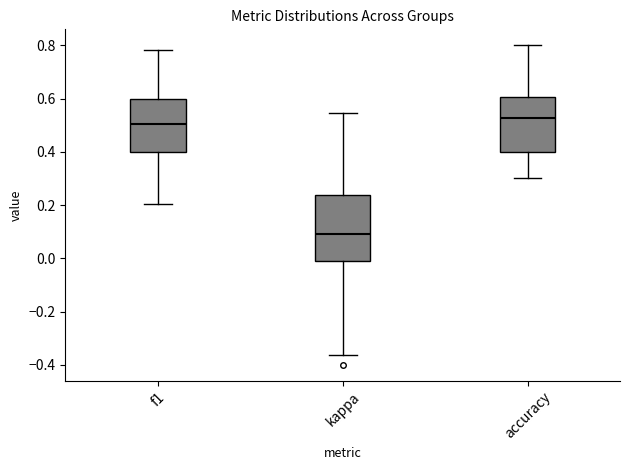

Which box's median line is the lowest?

kappa